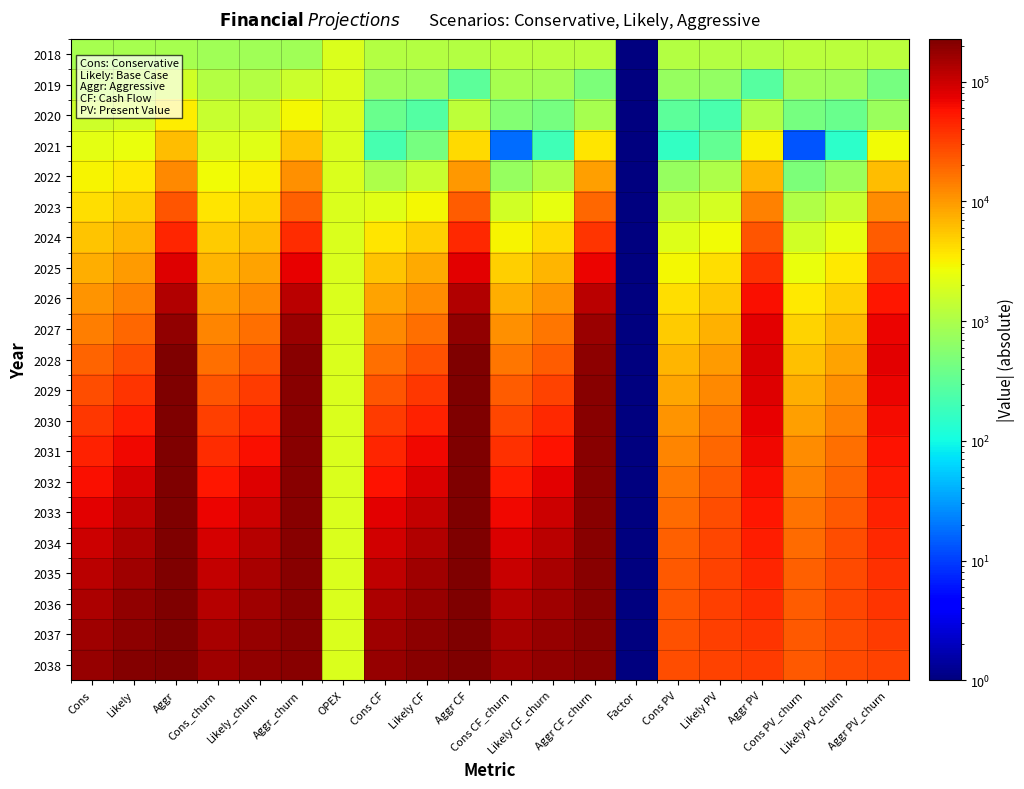

At how many categories does at least one series exceed 126890?

12